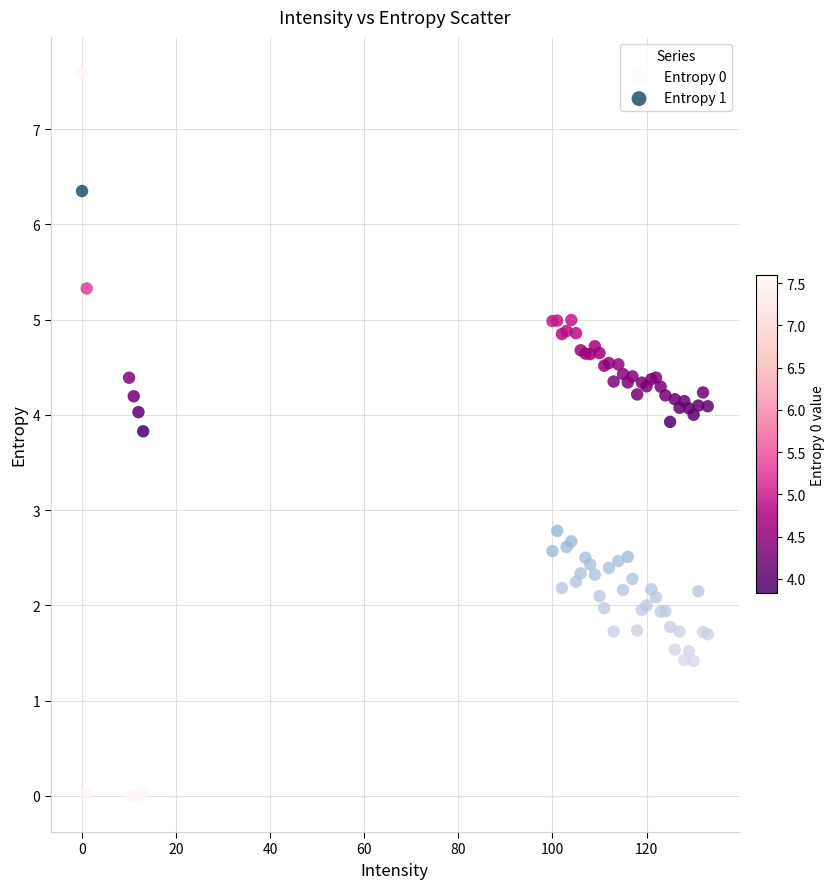

Which series contains the lowest Y value?

Entropy 1